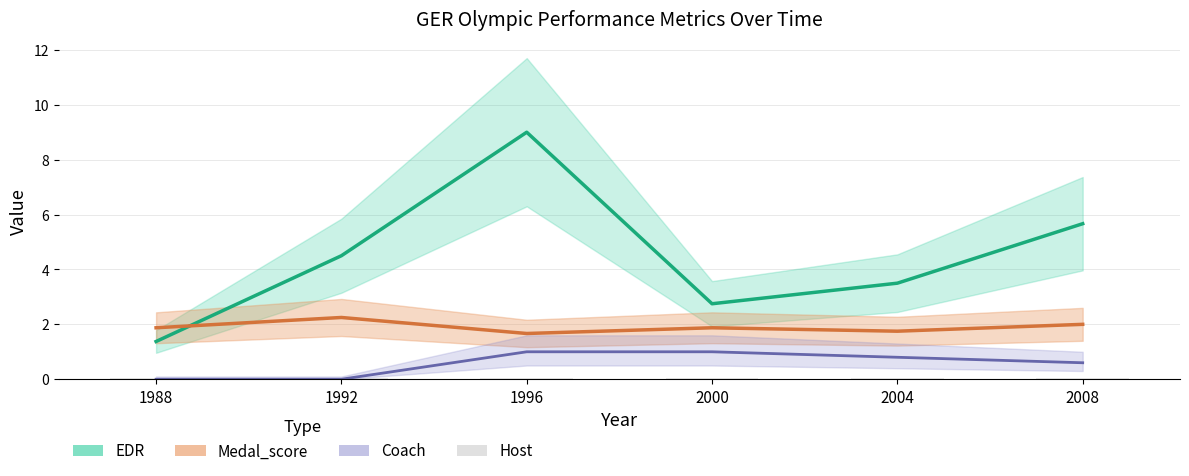

The value of EDR at 2004 is 0.9. True or false?

False